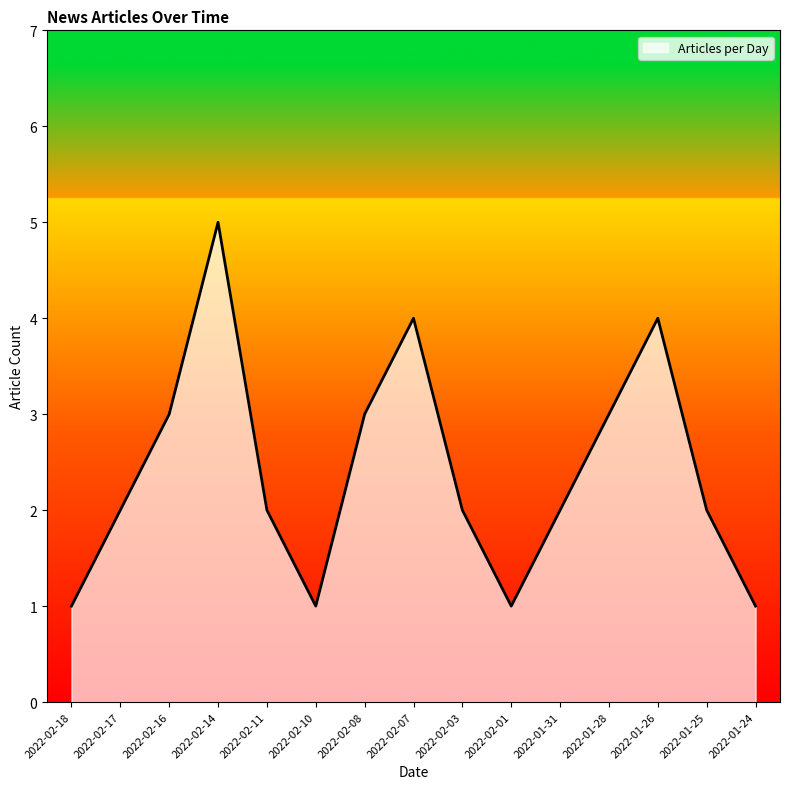

Which category has the highest value across all series?

2022-02-14